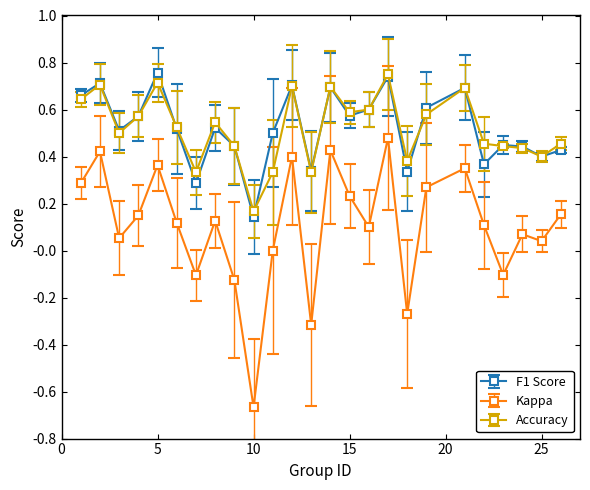

Which series has the largest range (max minus min)?

Kappa